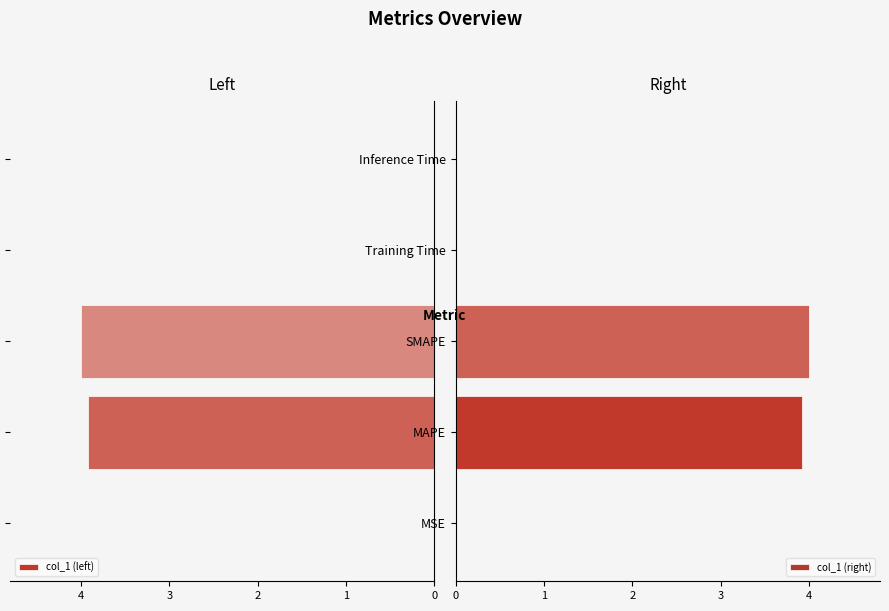

Does the chart contain stacked bars?

No